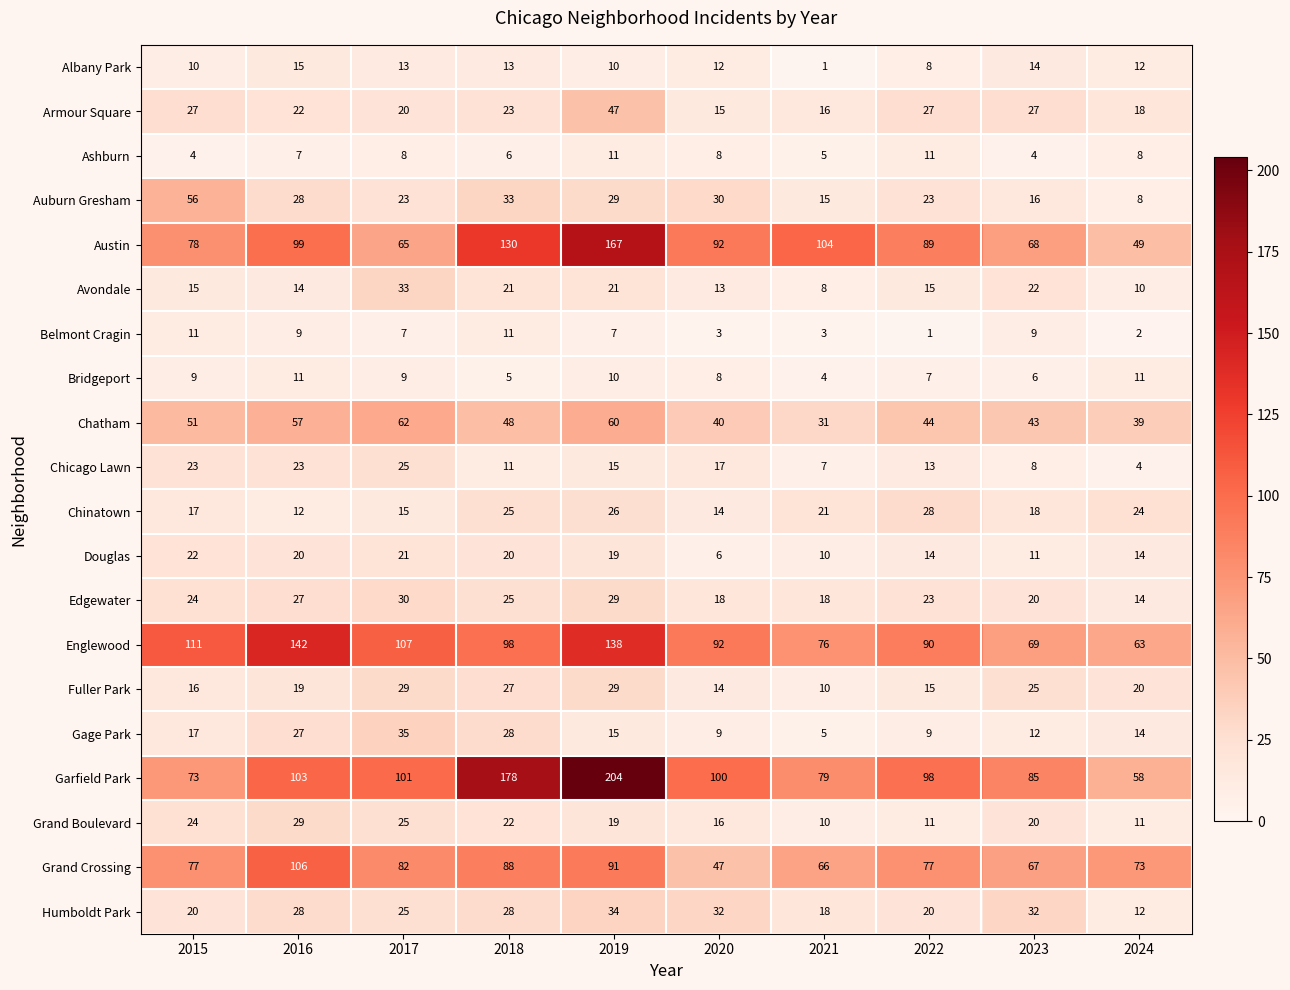

Which series has the largest range (max minus min)?

Garfield Park